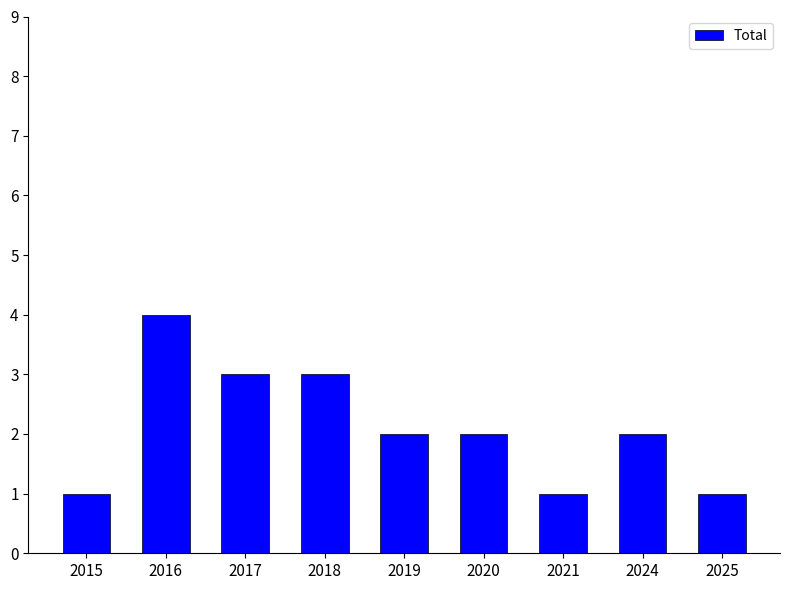

How many distinct data groups are displayed?

1